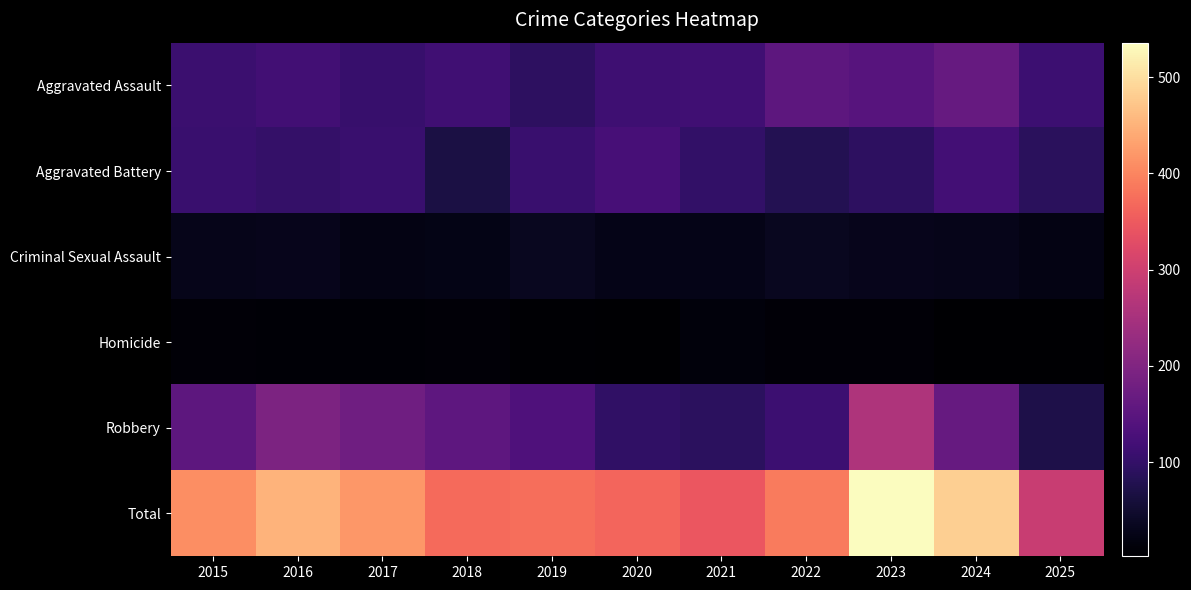

Rank the series at 2015 from lowest to highest value.

Homicide, Criminal Sexual Assault, Aggravated Battery, Aggravated Assault, Robbery, Total